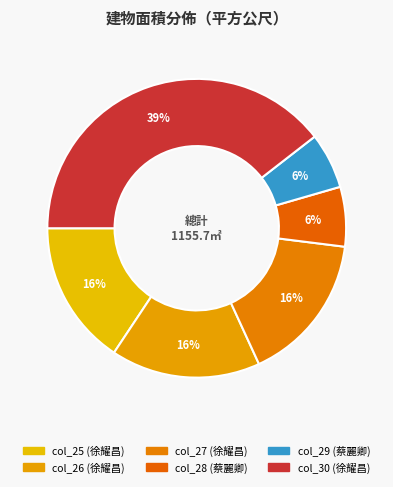

How many segments does this pie chart have?

6